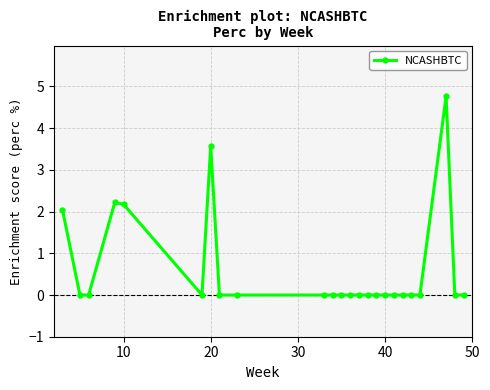

True or false: the data has more than 0 interior local peaks.

True